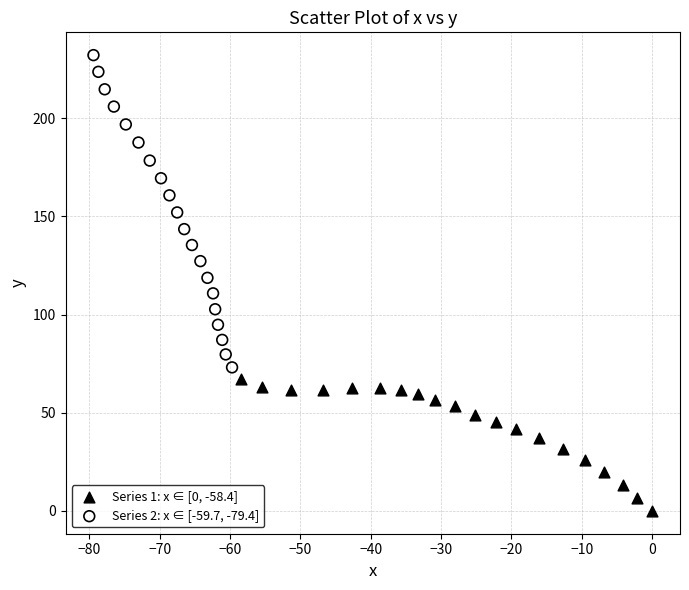

Which series contains the lowest Y value?

Series 1: x ∈ [0, -58.4]